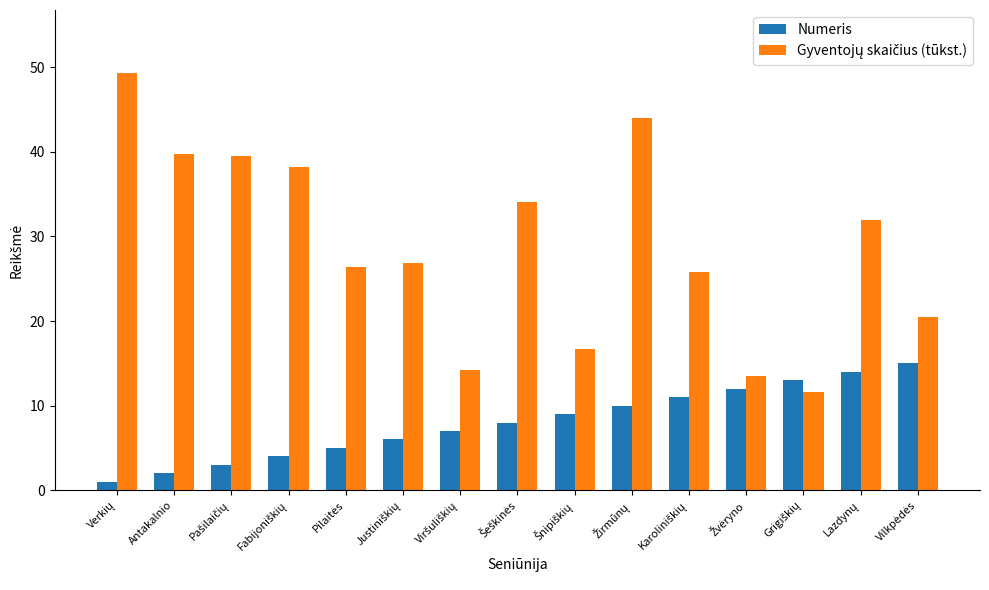

How many groups of bars are there?

15